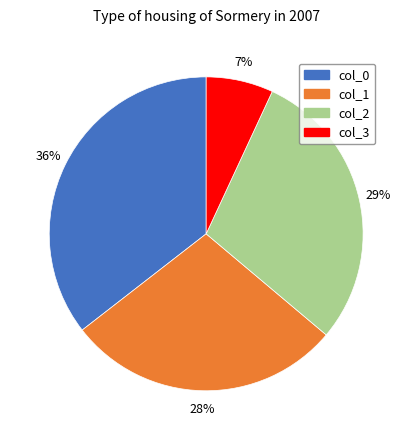

Rank the categories by value from highest to lowest.

col_0, col_2, col_1, col_3